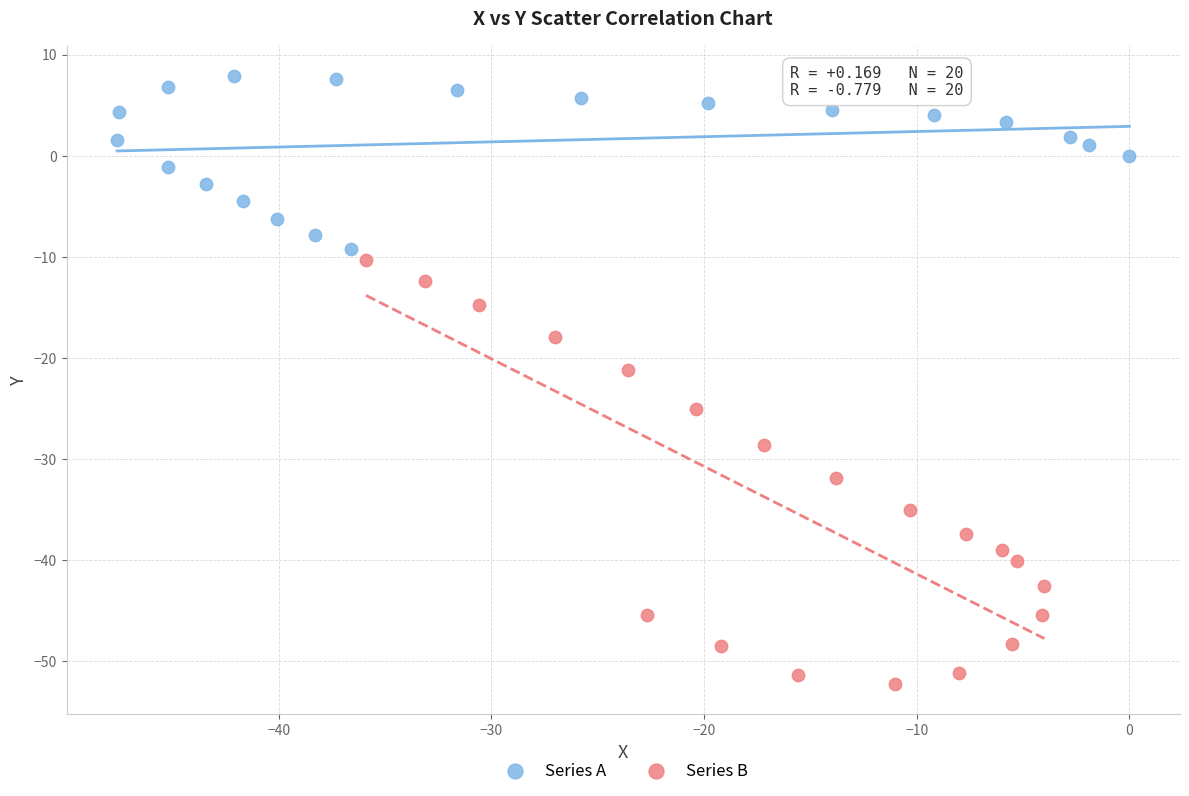

Which series contains the lowest Y value?

Series B